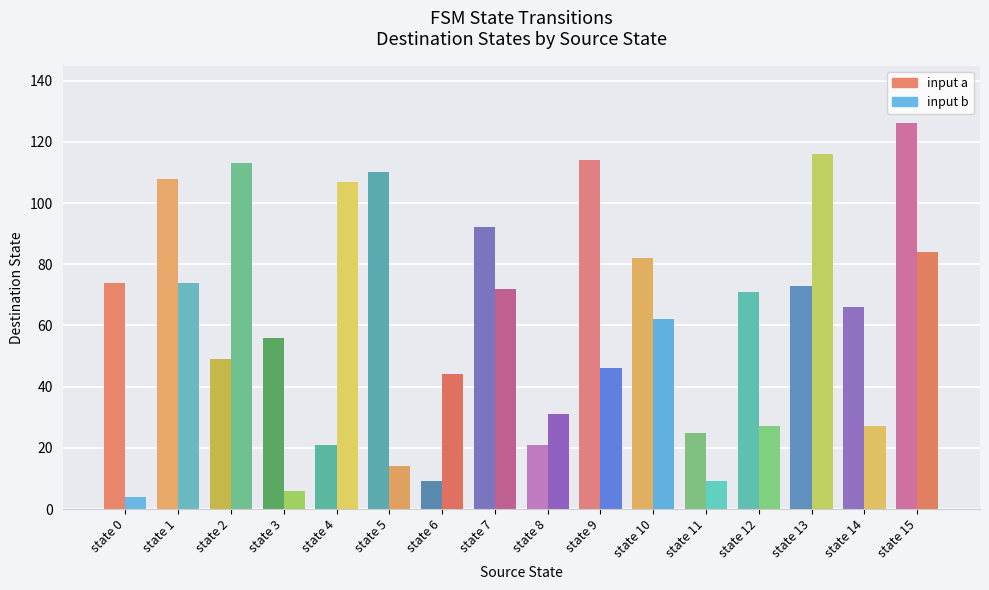

How many values in the input a series are below 73?

8